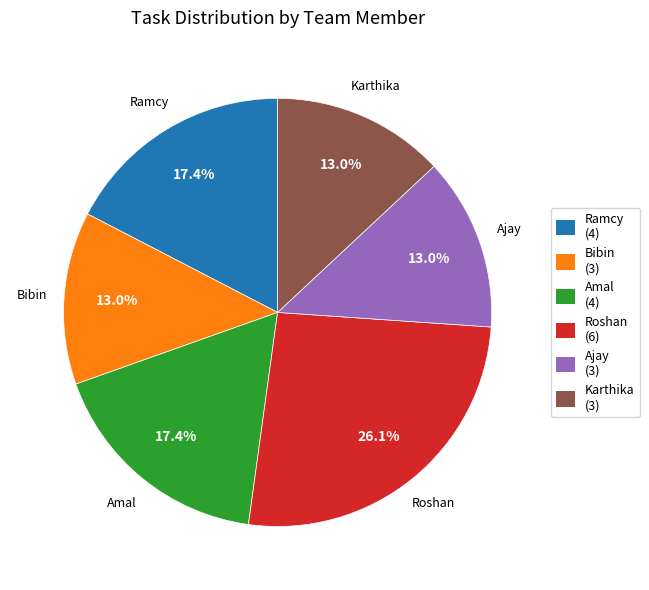

Approximately how many times larger is the value at Ramcy compared to Bibin?

1.3